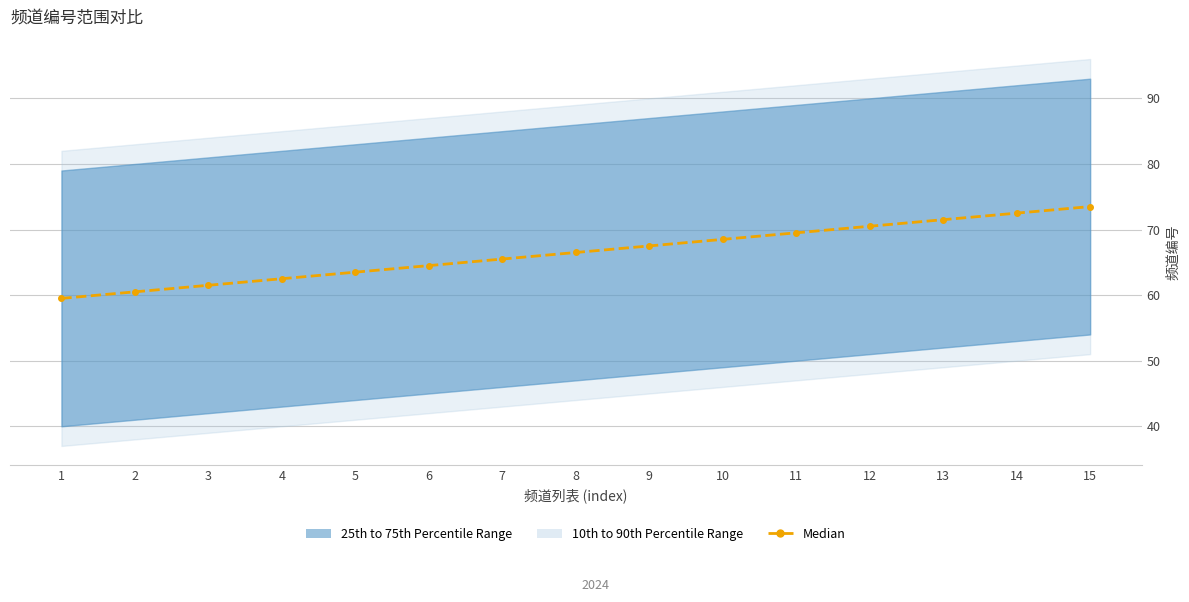

What is the value of the 13th point from the left?

71.5